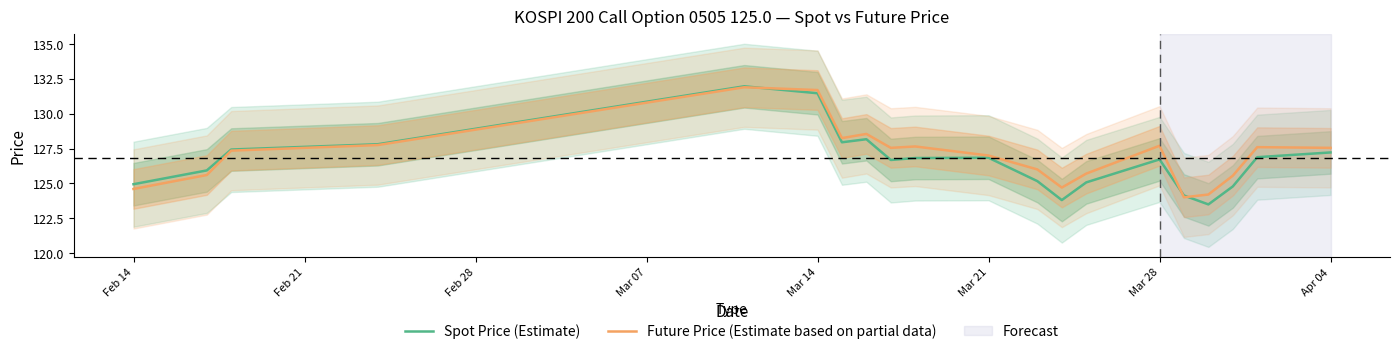

What is the value of the Future Price (Estimate based on partial data) point at the 5th from the left?

131.9